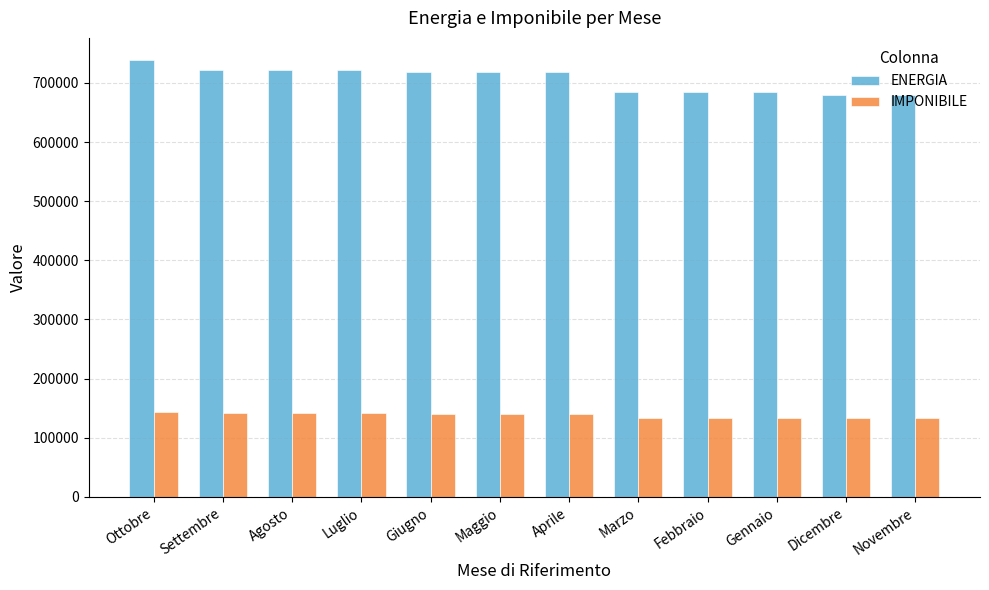

What is the total value across all series at Novembre?

812807.9